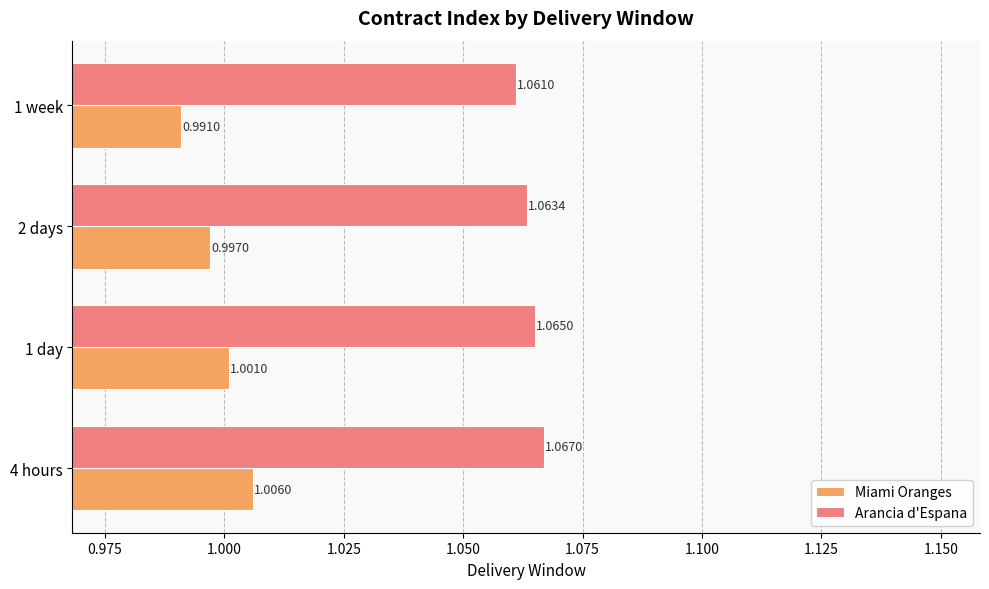

Is the value of Miami Oranges at 1 day greater than the value of Arancia d'Espana at 1 day?

No